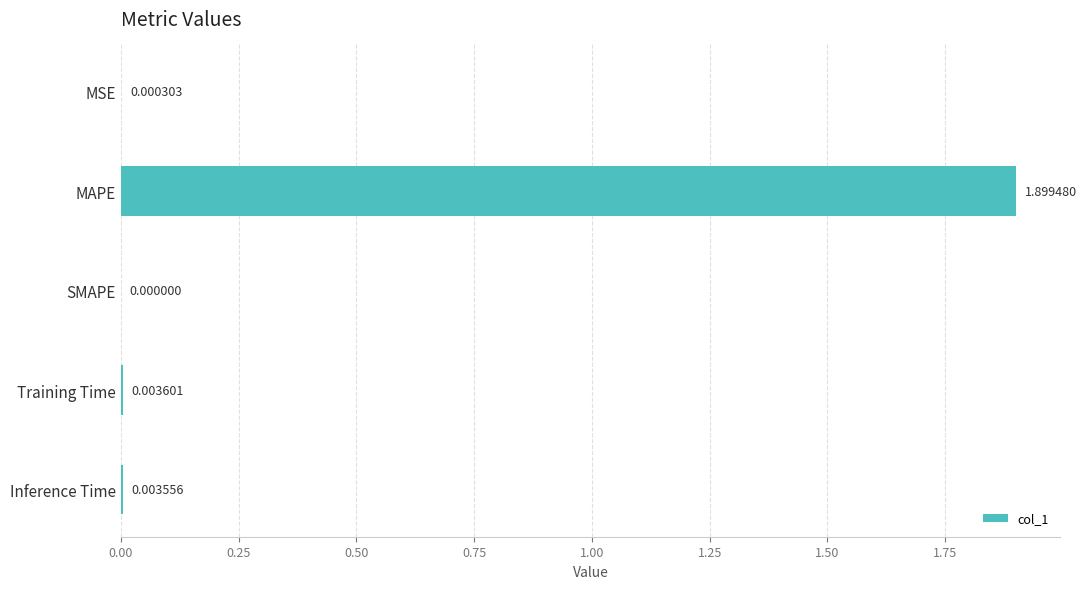

Between SMAPE and MSE, which is larger?

MSE